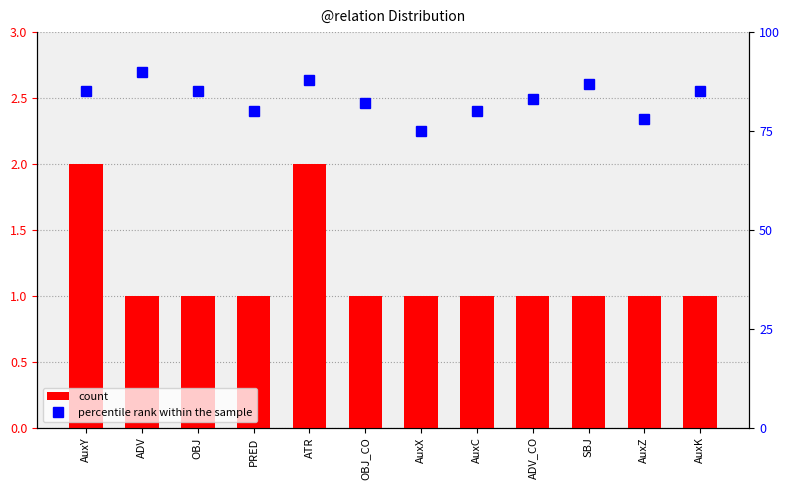

Reading right to left, what are all the values shown in this chart?

count: AuxK=1	AuxZ=1	SBJ=1	ADV_CO=1	AuxC=1	AuxX=1	OBJ_CO=1	ATR=2	PRED=1	OBJ=1	ADV=1	AuxY=2
percentile rank within the sample: AuxK=85	AuxZ=78	SBJ=87	ADV_CO=83	AuxC=80	AuxX=75	OBJ_CO=82	ATR=88	PRED=80	OBJ=85	ADV=90	AuxY=85